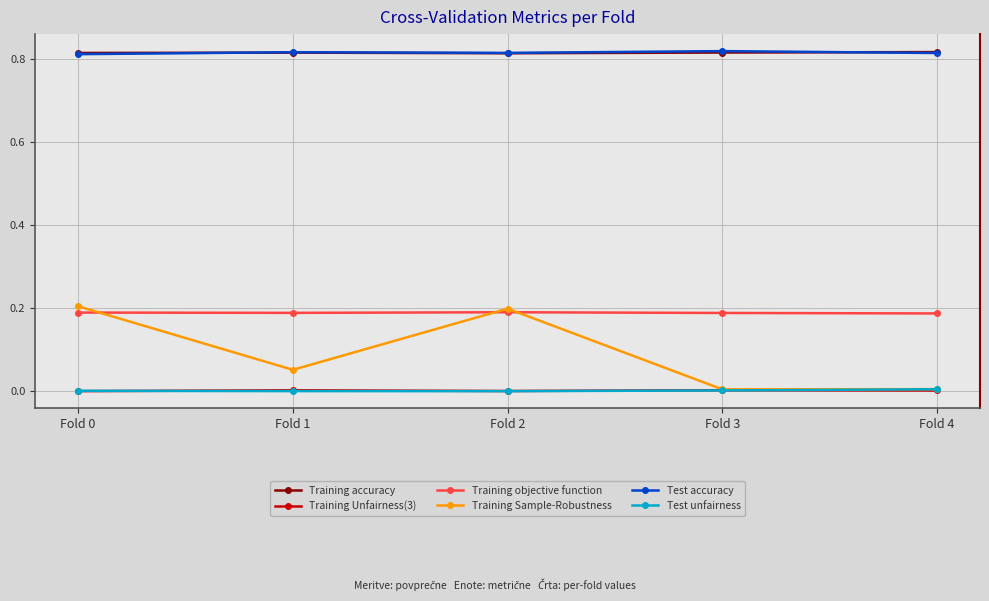

What are all the series names shown in the legend?

Training accuracy, Training Unfairness(3), Training objective function, Training Sample-Robustness, Test accuracy, Test unfairness